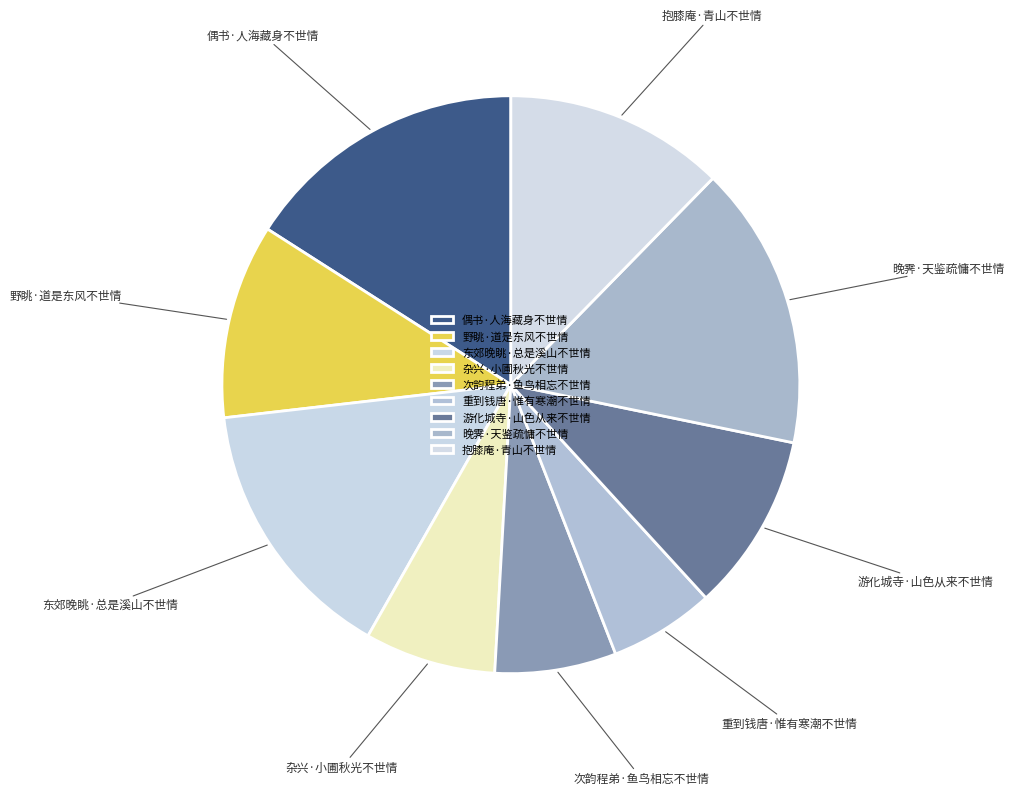

How many segments does this pie chart have?

9